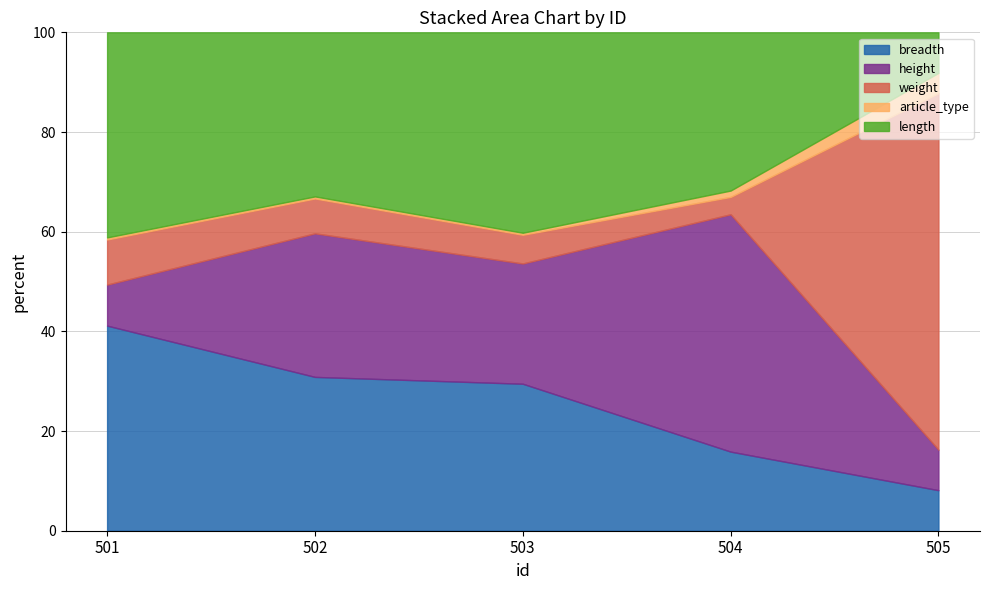

What is the lowest value of the breadth series?

8.1